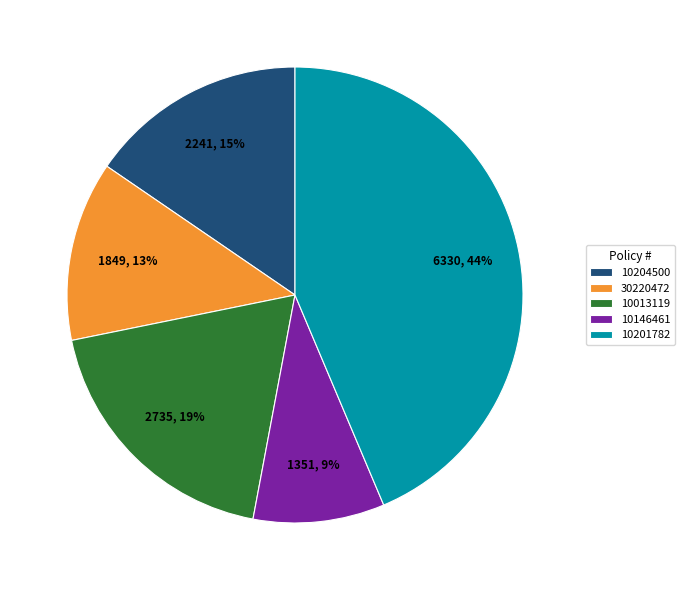

To the nearest percent, what is the combined percentage of 10204500 and 10013119?

34%